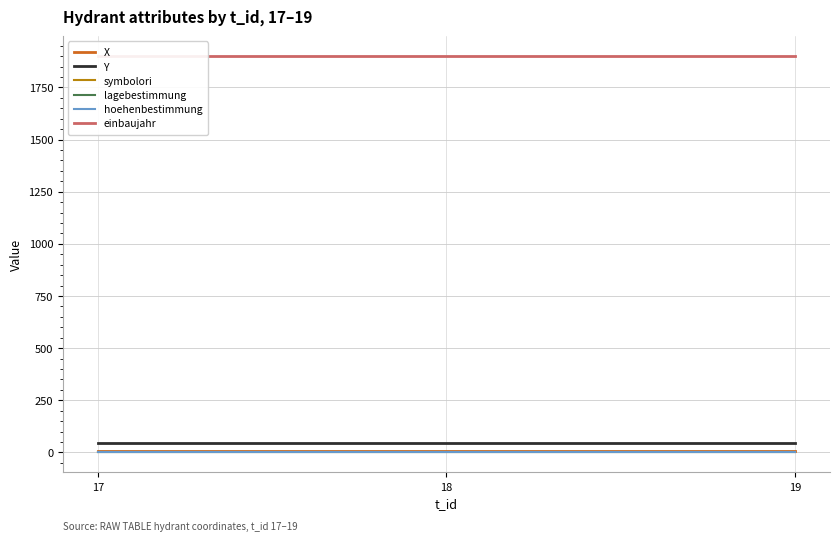

Is the value of hoehenbestimmung at 18 greater than the value of lagebestimmung at 17?

No